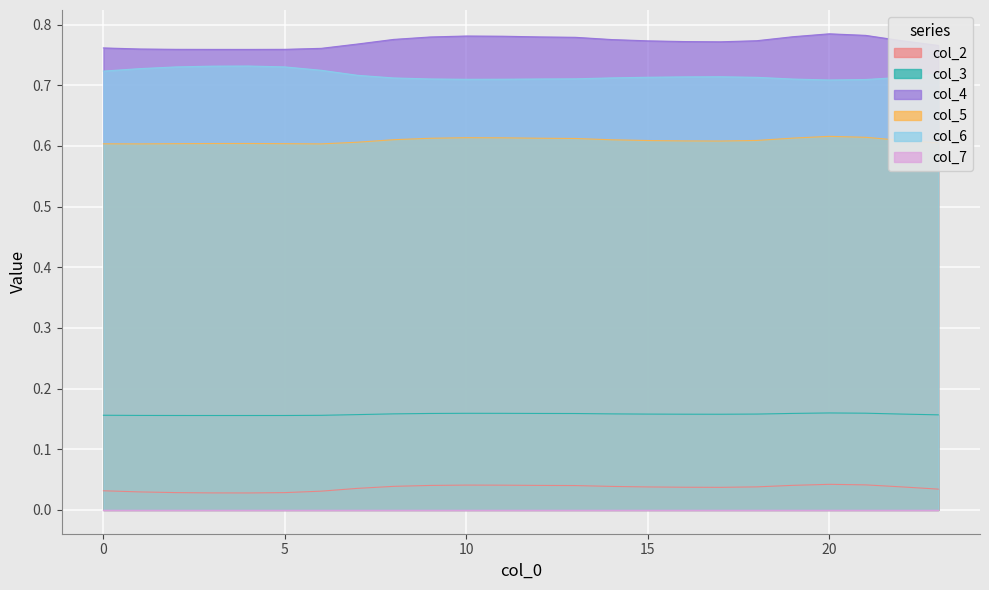

What is the maximum value shown in the chart?

0.8